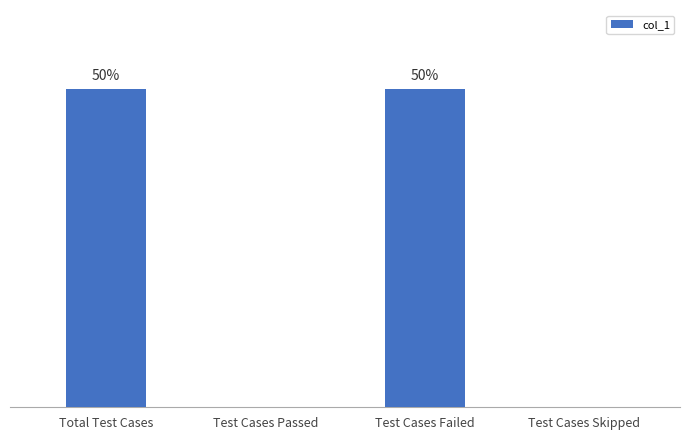

Count the values in the range 0 to 1.

4